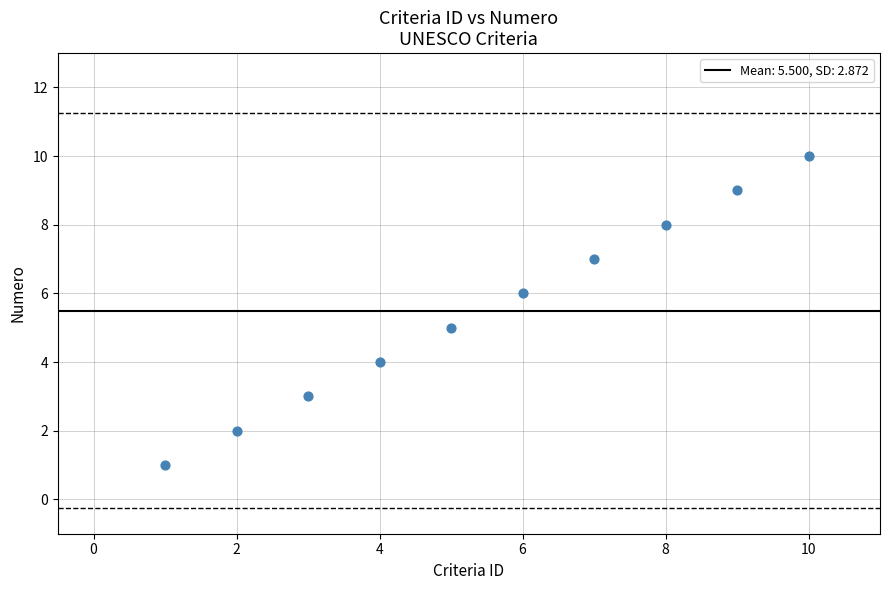

What is the range of Y values (max minus min)?

9